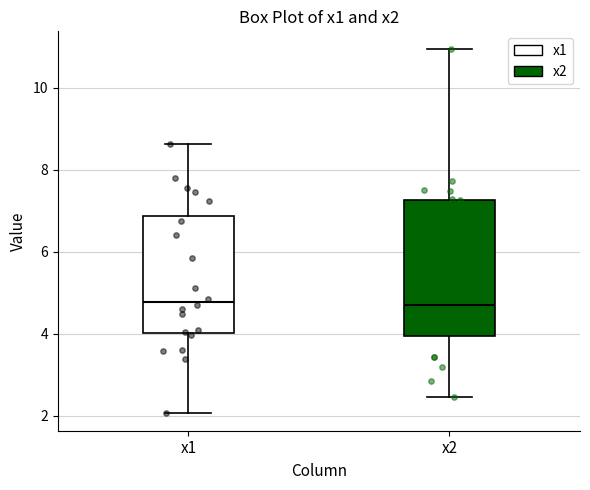

Reading left to right, read every box against the y-axis: the position of its median line, the range the box covers, and the ends of its whiskers. The values are not printed on the chart, so give them approximately, as read against the axis.

x1: median 4.8, box 4.0 to 6.8, whiskers 2.0 to 8.6
x2: median 4.6, box 4.0 to 7.2, whiskers 2.4 to 11.0